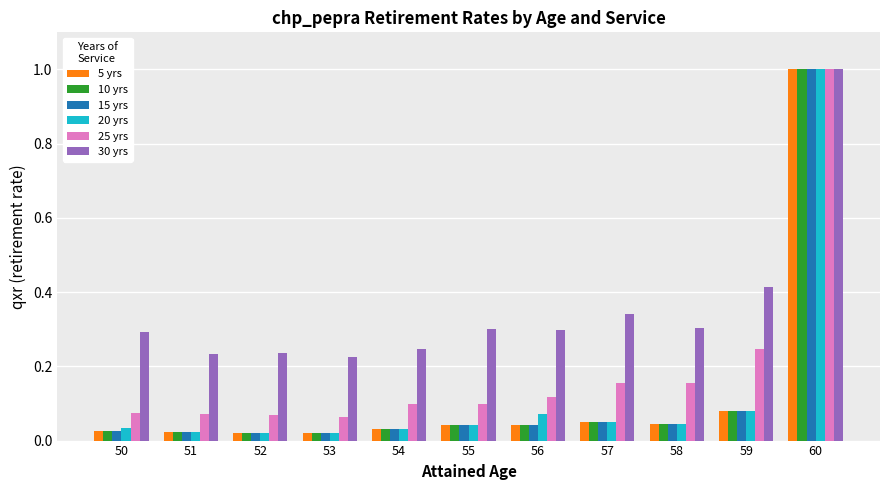

What is the sum of all 10 yrs values?

1.4